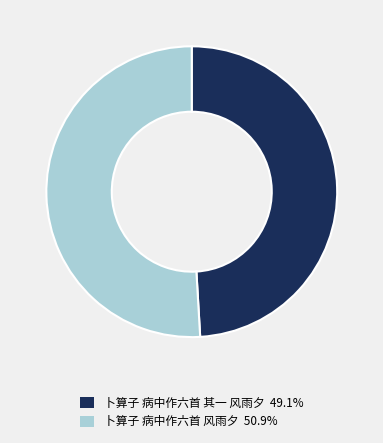

Which category has the biggest portion of the pie?

卜算子 病中作六首 风雨夕